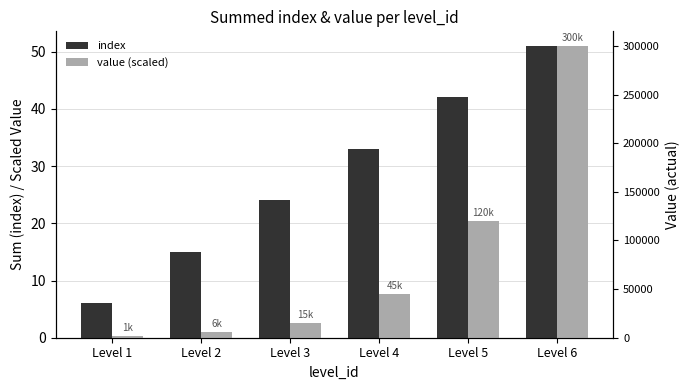

What is the maximum value for value (scaled)?

51.0